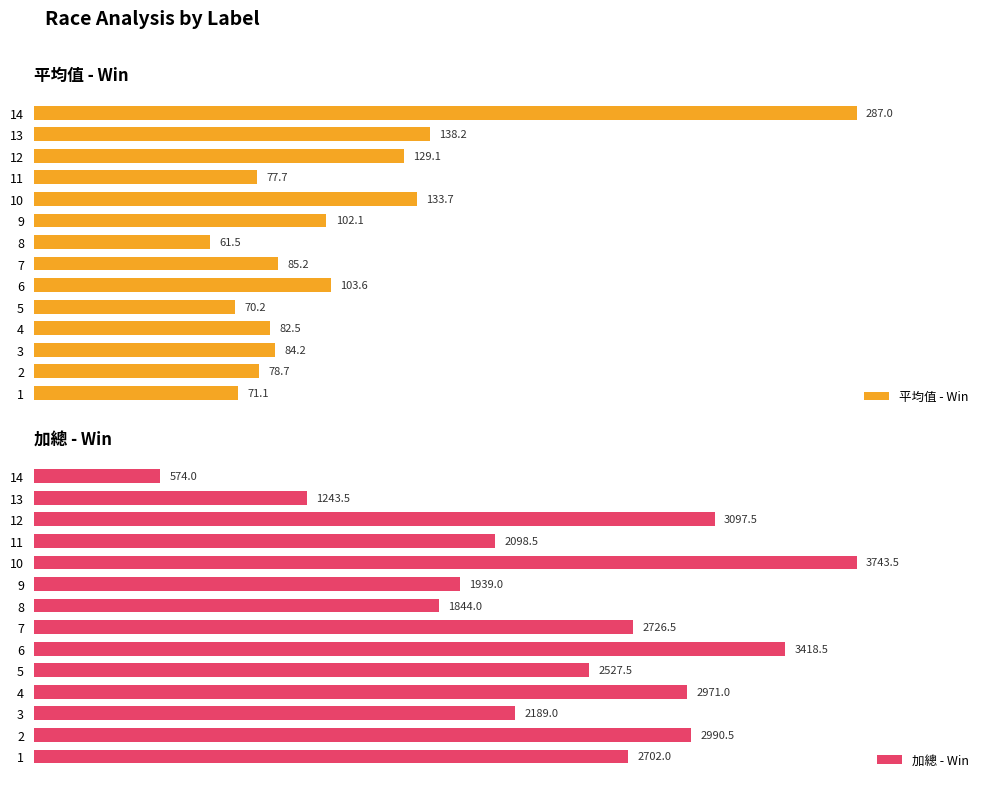

Rank the categories by 平均值 - Win value from lowest to highest.

8, 5, 1, 11, 2, 4, 3, 7, 9, 6, 12, 10, 13, 14